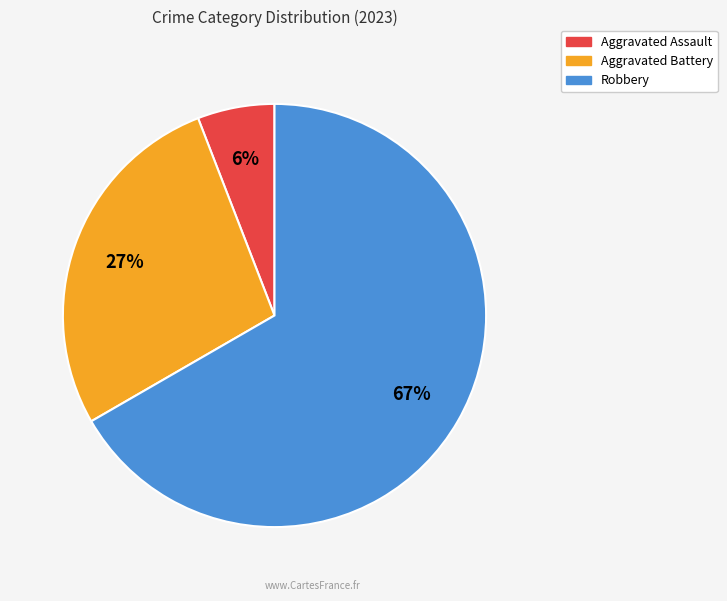

Count the number of slices in the pie.

3